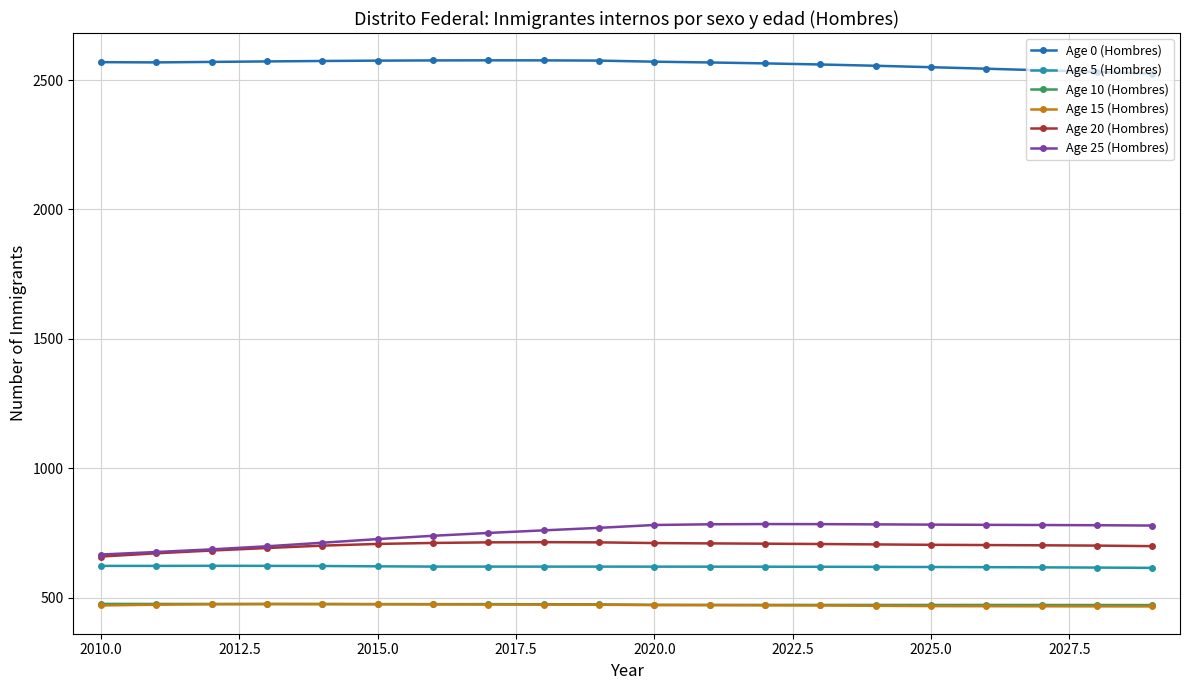

True or false: Age 20 (Hombres) and Age 10 (Hombres) cross at least once.

False